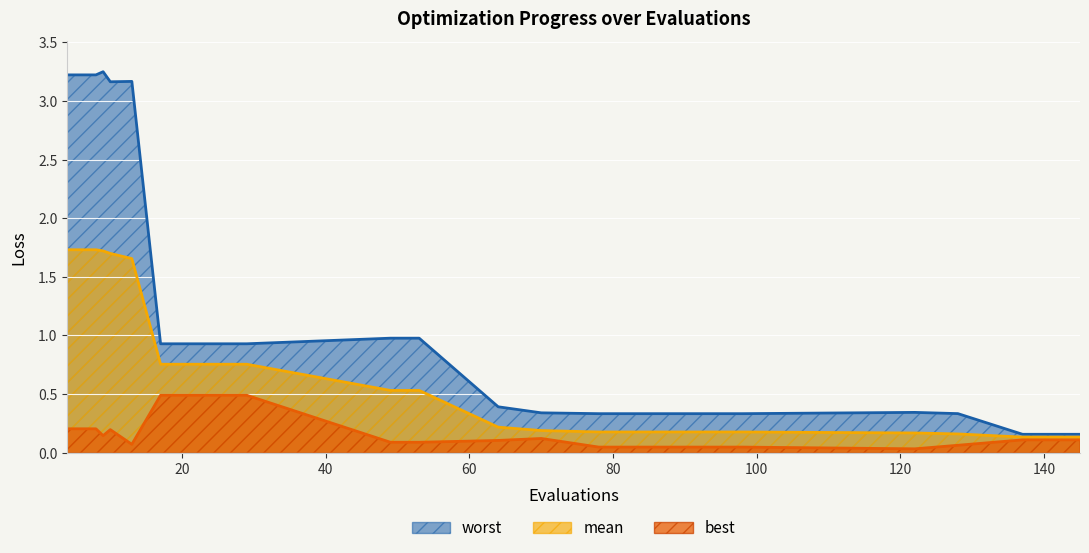

Reading left to right, what are all the values shown in this chart?

mean: 1.7	1.7	1.7	1.7	1.7	0.8	0.8	0.8	0.8	0.5	0.5	0.2	0.2	0.2	0.2	0.2	0.2	0.1	0.1
best: 0.2	0.2	0.1	0.2	0.1	0.5	0.5	0.5	0.5	0.1	0.1	0.1	0.1	0.0	0.0	0.0	0.1	0.1	0.1
worst: 3.2	3.2	3.3	3.2	3.2	0.9	0.9	0.9	0.9	1.0	1.0	0.4	0.3	0.3	0.3	0.3	0.3	0.2	0.2